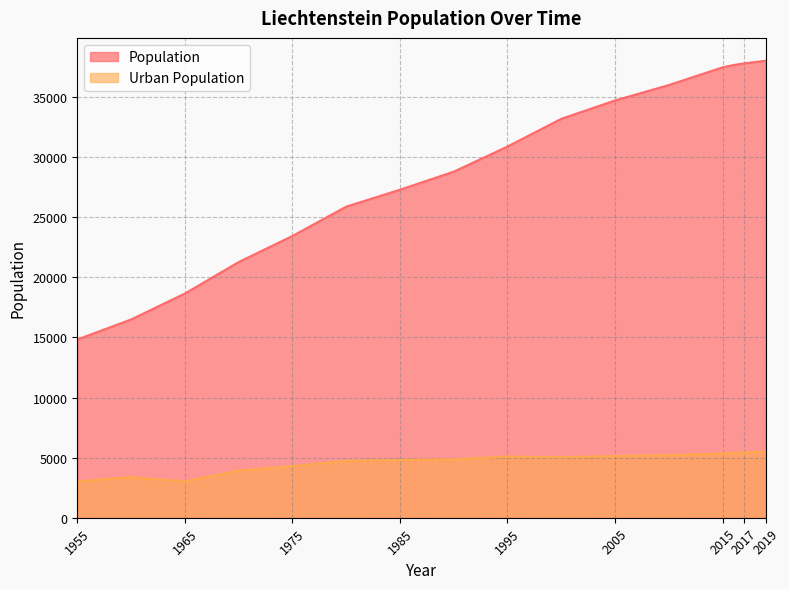

Reading left to right, extract all data points from this chart.

Population: 14830	16493	18649	21266	23438	25879	27288	28789	30880	33184	34713	35994	37470	37658	37800	37910	38019
Urban Population: 3019	3371	3019	3924	4294	4727	4802	4866	5082	5036	5137	5208	5350	5388	5429	5470	5519